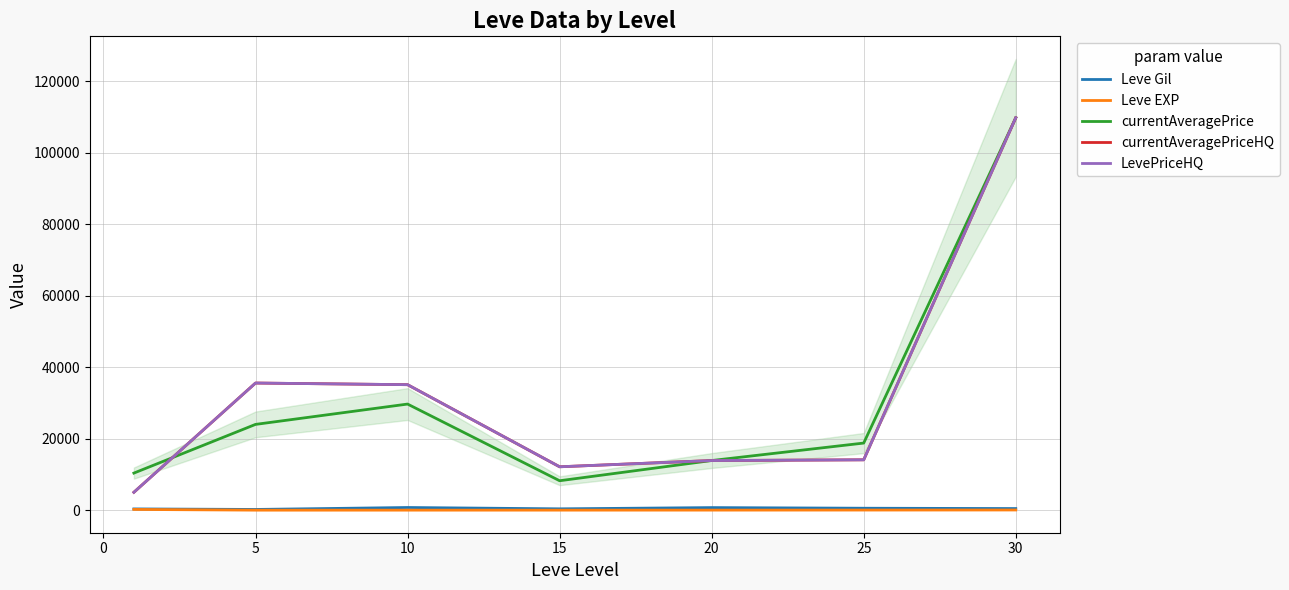

Is it true that Leve Gil equals 148.5 at 15?

False